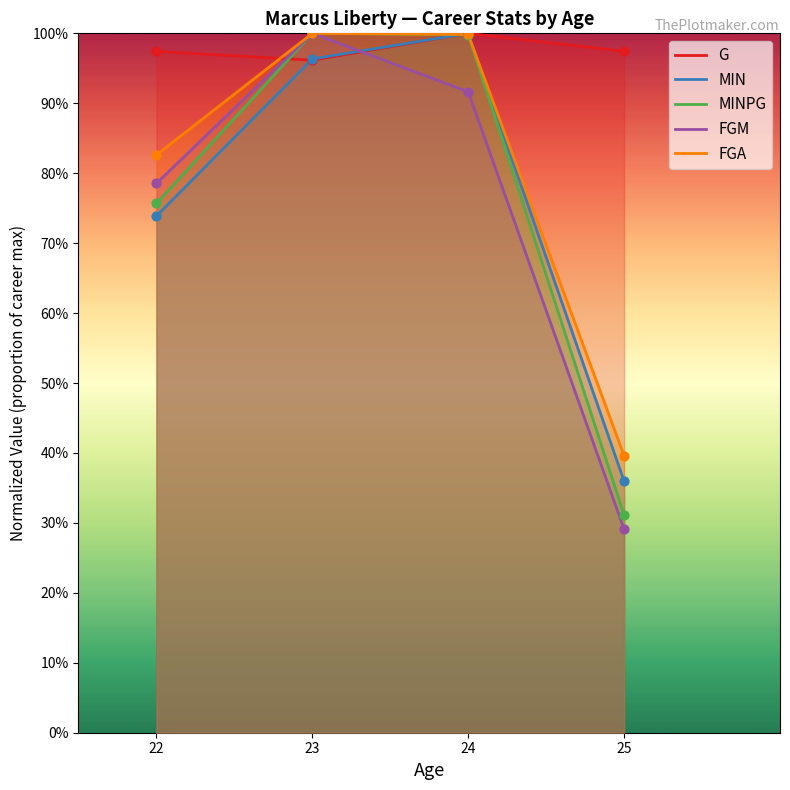

At which category is the sum across all series the highest?

23